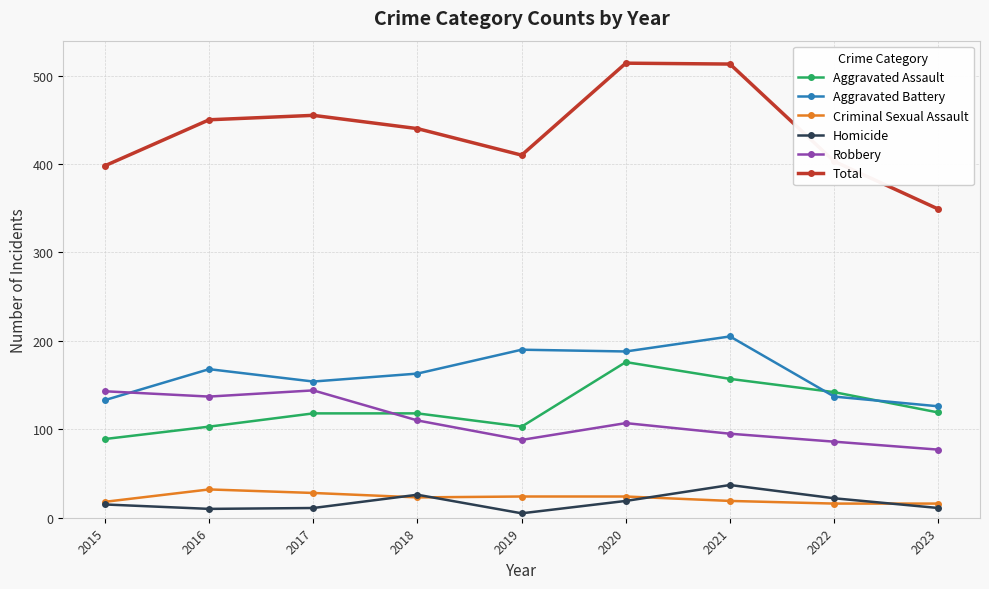

At which category does Robbery reach its first local valley?

2016